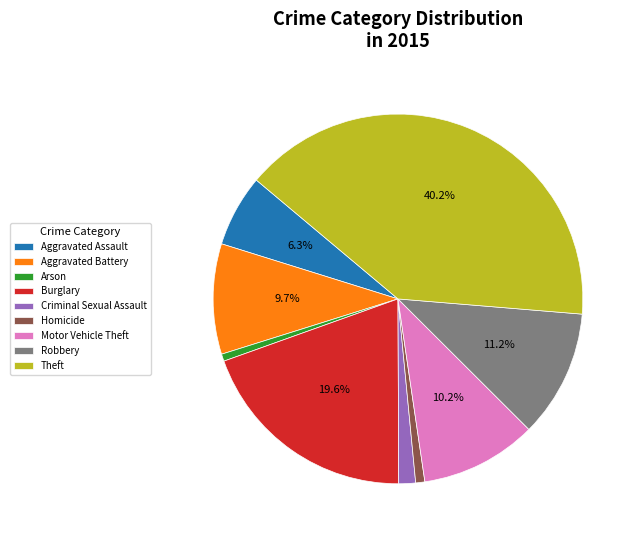

True or false: Robbery accounts for 11% of the total.

True